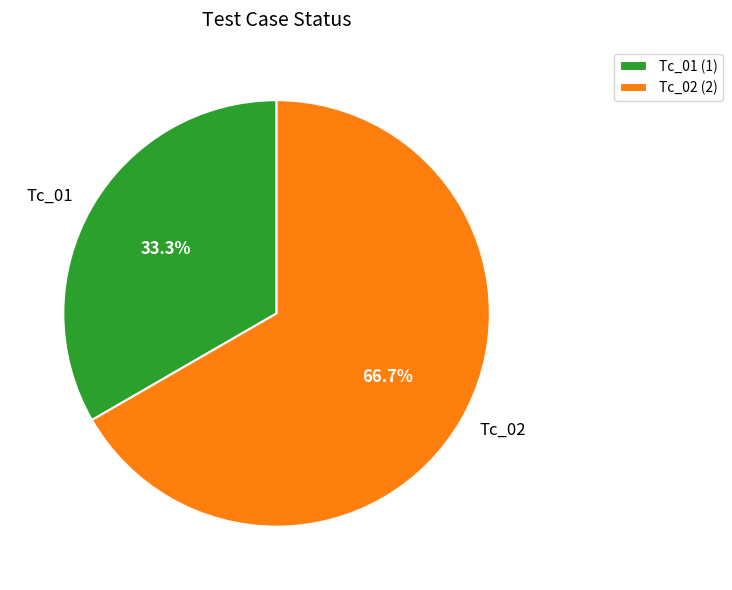

Is it true that Tc_02 is 67% of the pie?

True